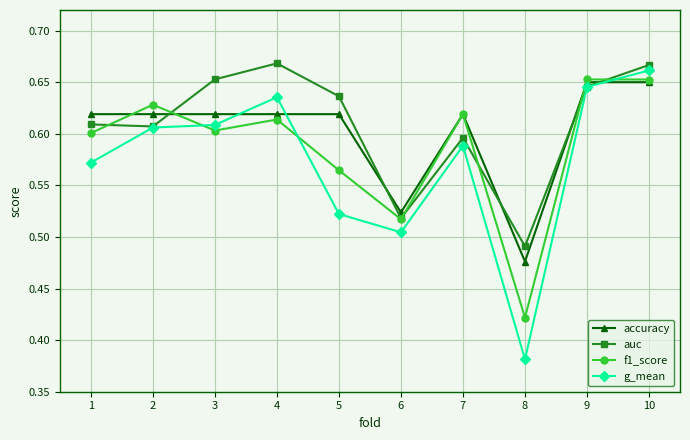

At which category does auc reach its first local peak?

4